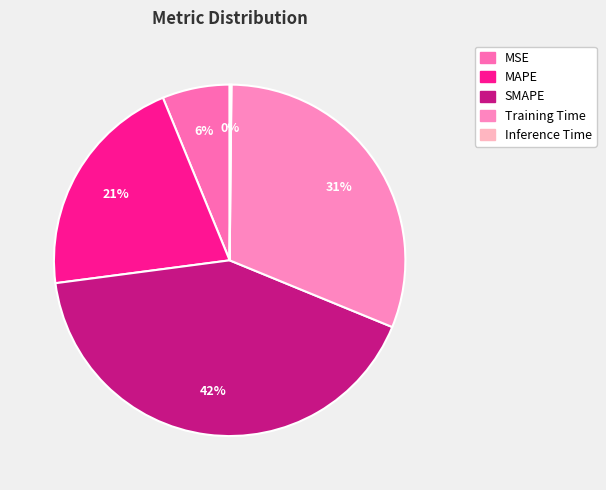

What portion of the pie excludes MAPE?

79.1%